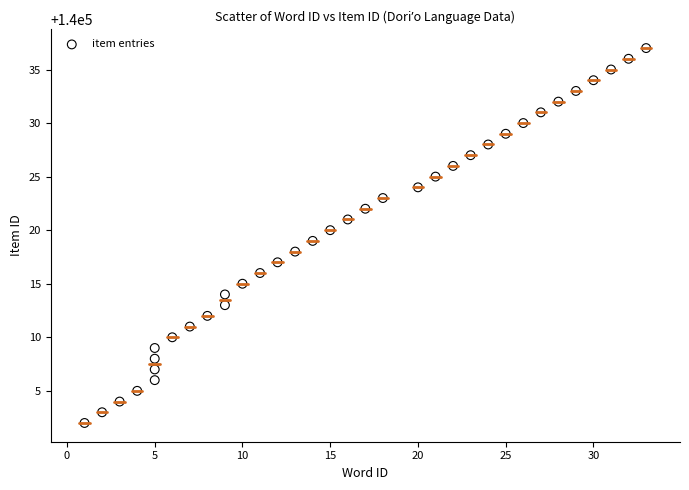

What is the range of Y values (max minus min)?

35